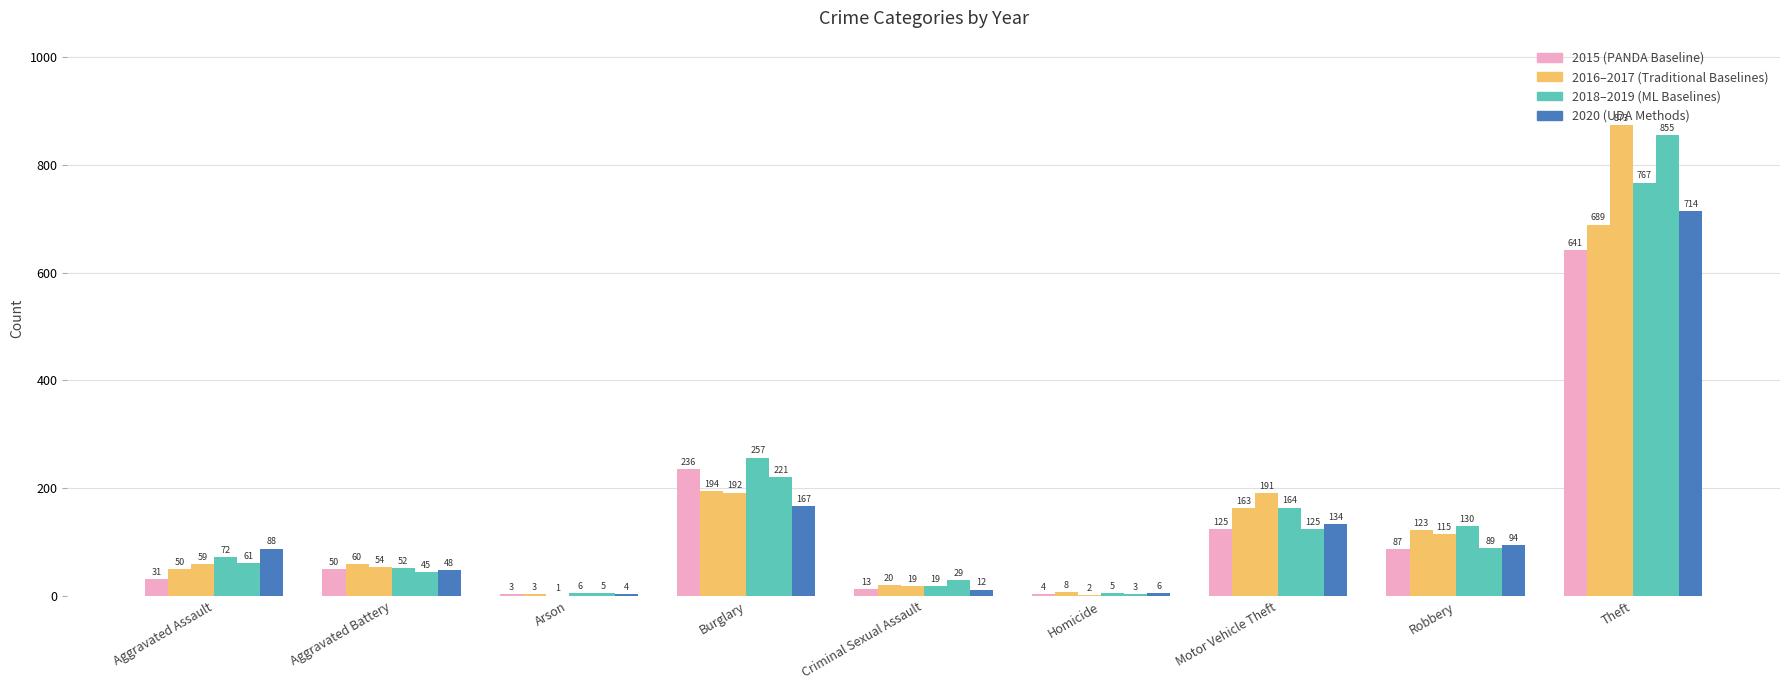

How many groups of bars are there?

9